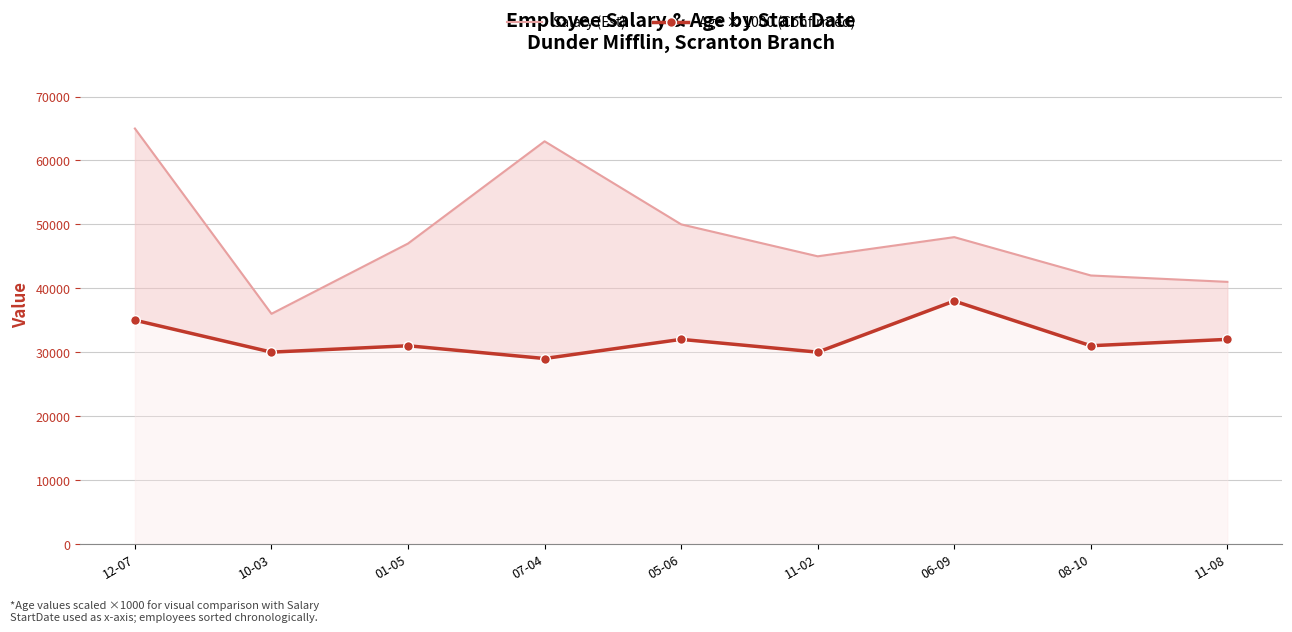

What is the approximate value of Salary (Est) at 11-02?

45000